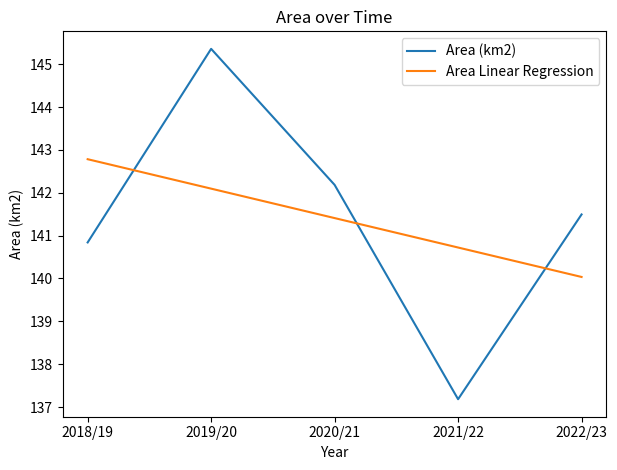

Where do Area (km2) and Area Linear Regression first cross each other?

2018/19 and 2019/20